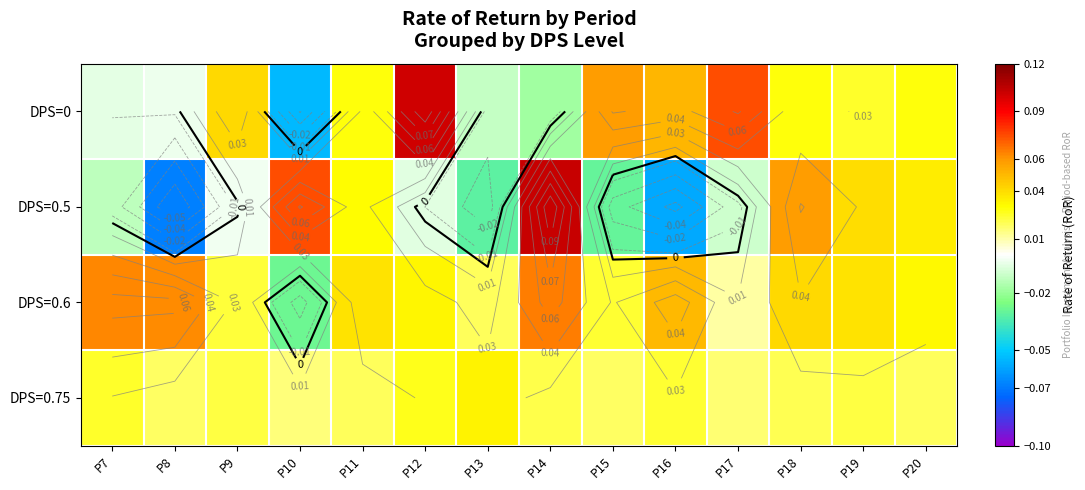

Is the value of DPS=0.6 at P17 greater than the value of DPS=0.75 at P18?

No